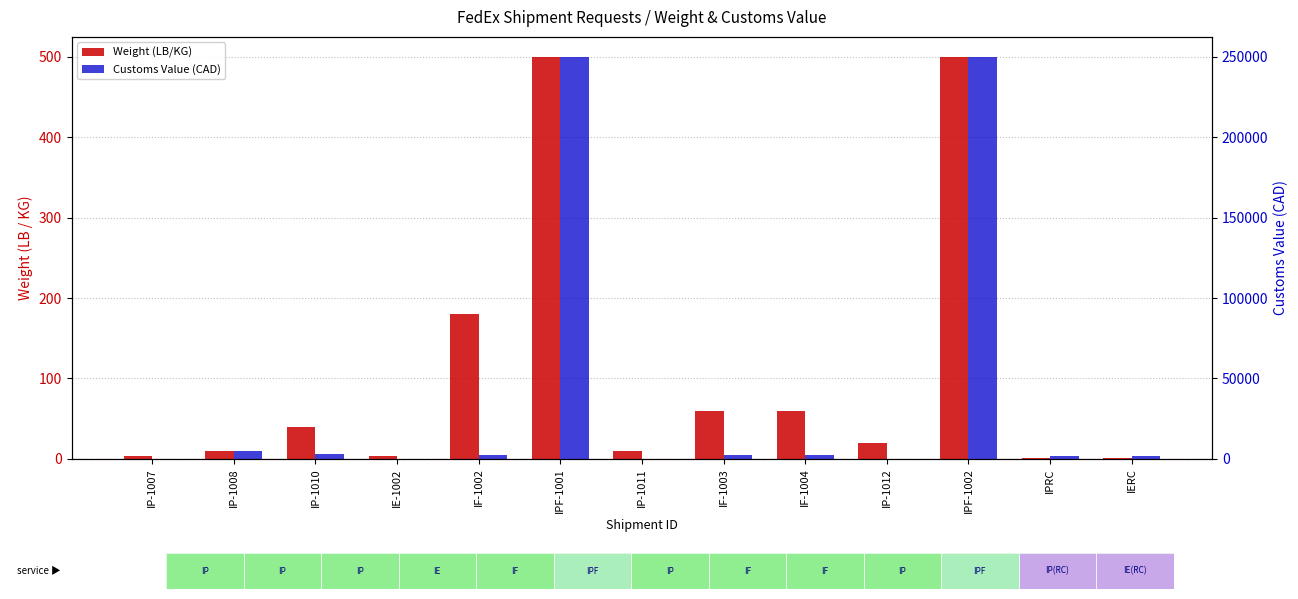

Rank the series at IERC from highest to lowest value.

Customs Value (CAD), Weight (LB/KG)